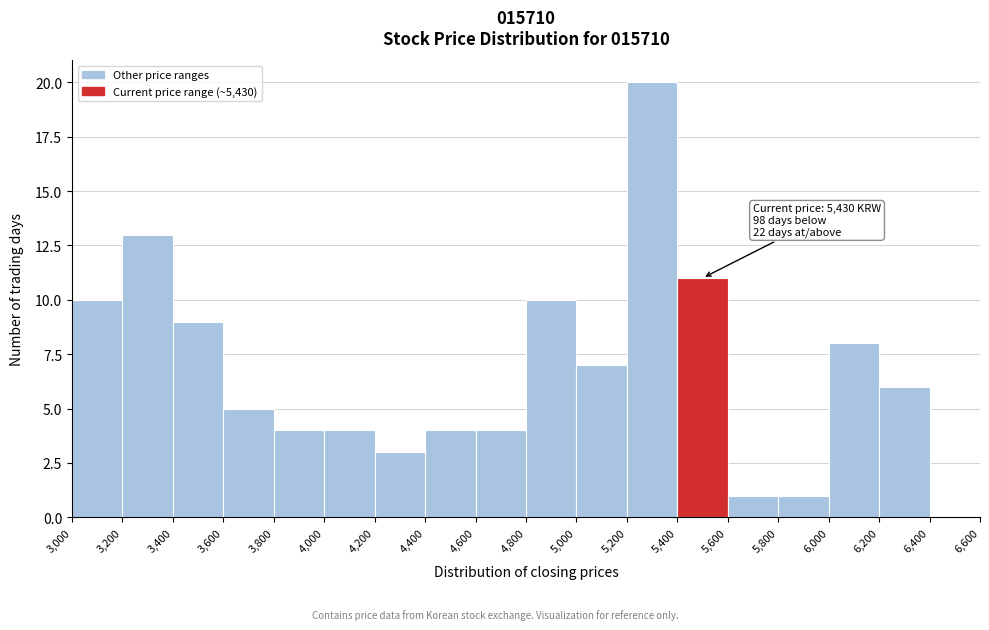

Which range on the x-axis has the tallest bar?

5,200 to 5,400